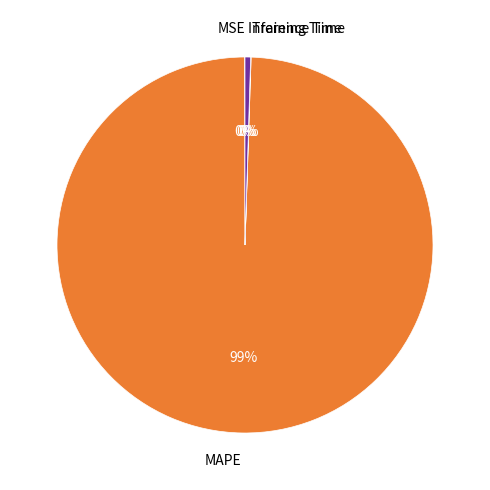

Between MAPE and Inference Time, which is larger?

MAPE